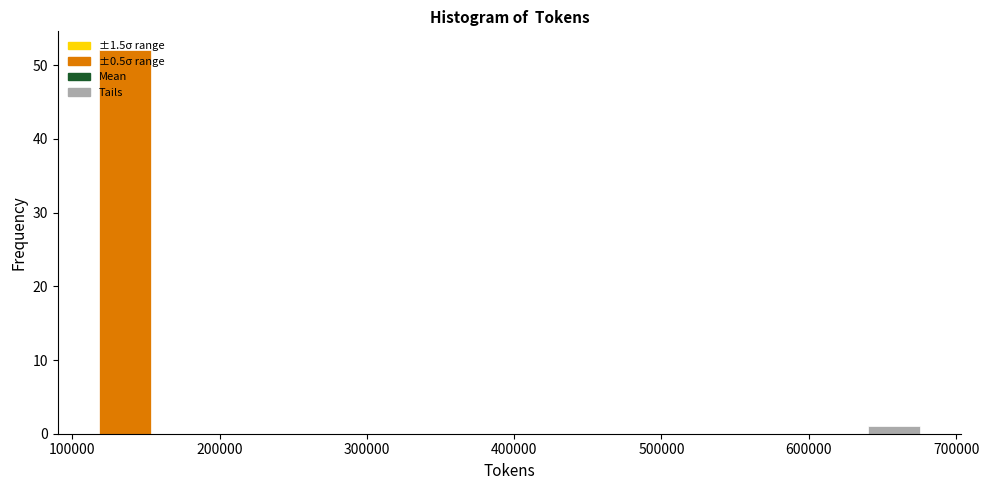

Read against the x-axis, roughly where is the centre of the tallest bar?

140000